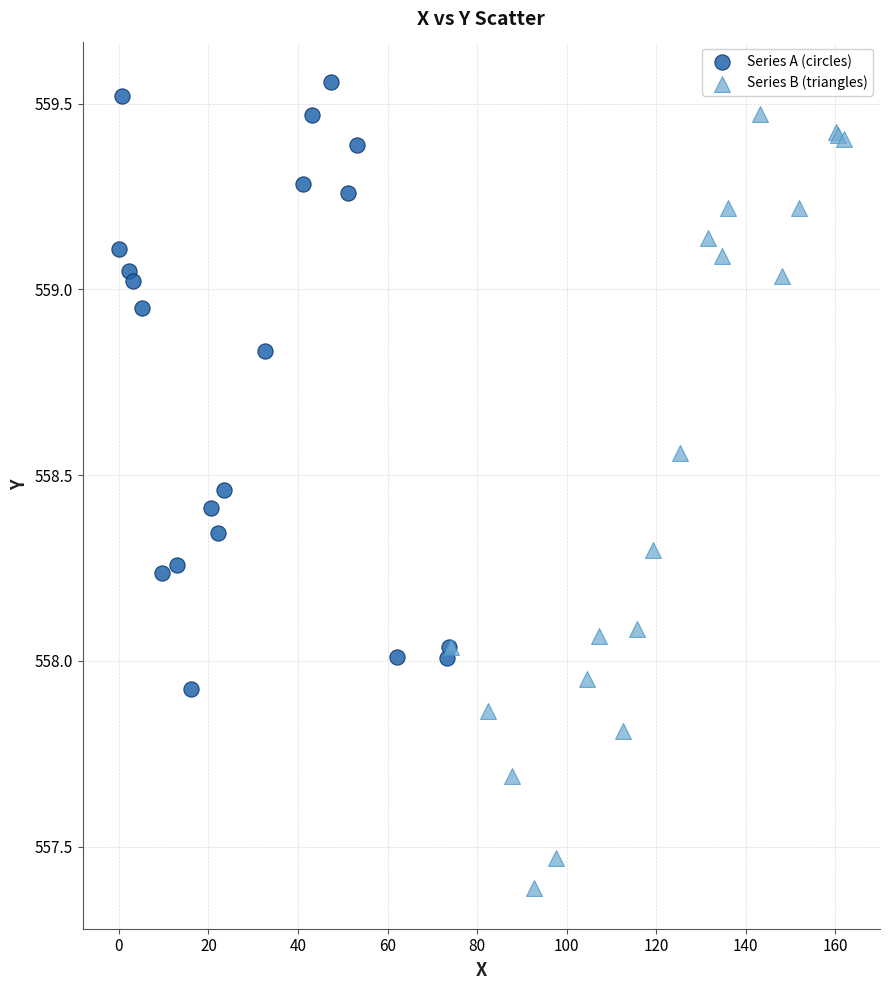

Which series has the largest Y range (max minus min)?

Series B (triangles)